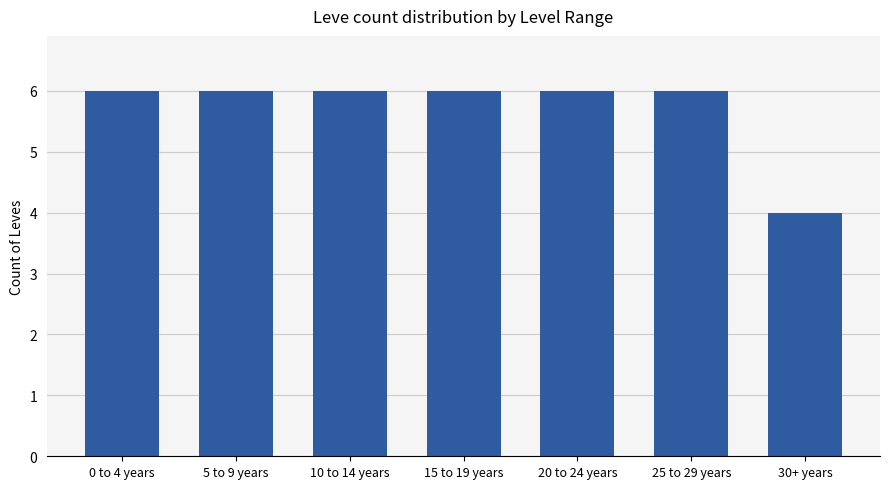

Does the chart contain any negative values?

No